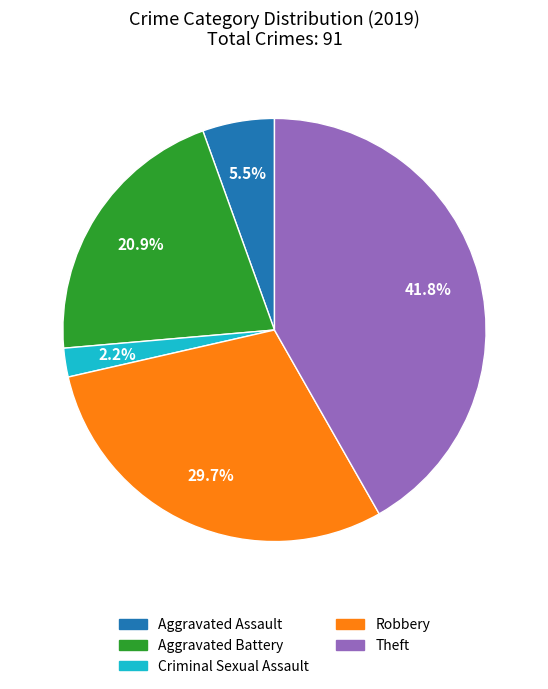

Does any single category account for the majority?

No